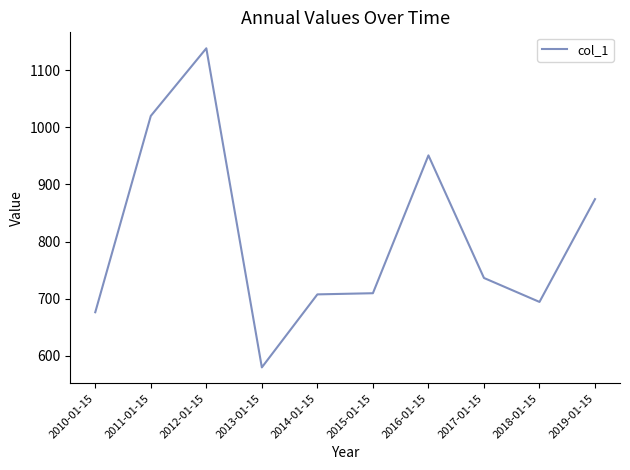

Which has a higher value, 2014-01-15 or 2017-01-15?

2017-01-15